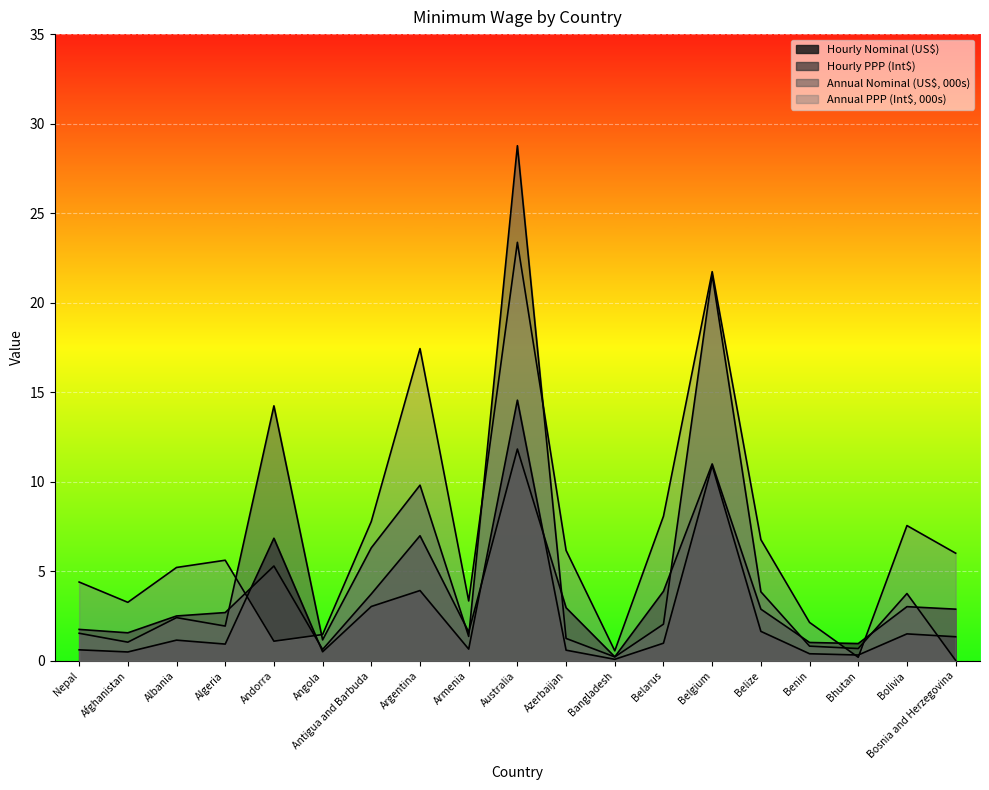

What is the value of the Annual Nominal (US$, 000s) point at the 18th from the left?

3.8